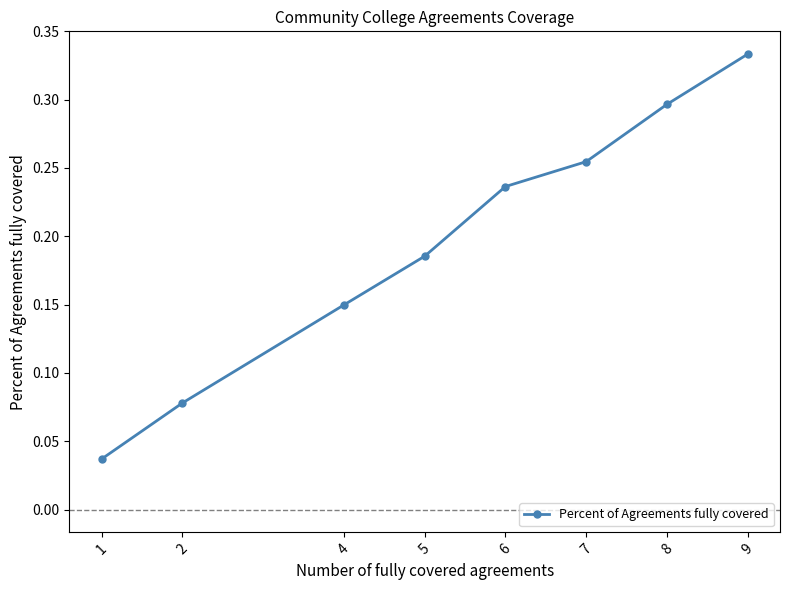

What is the change in value from 2 to 7?

+0.2